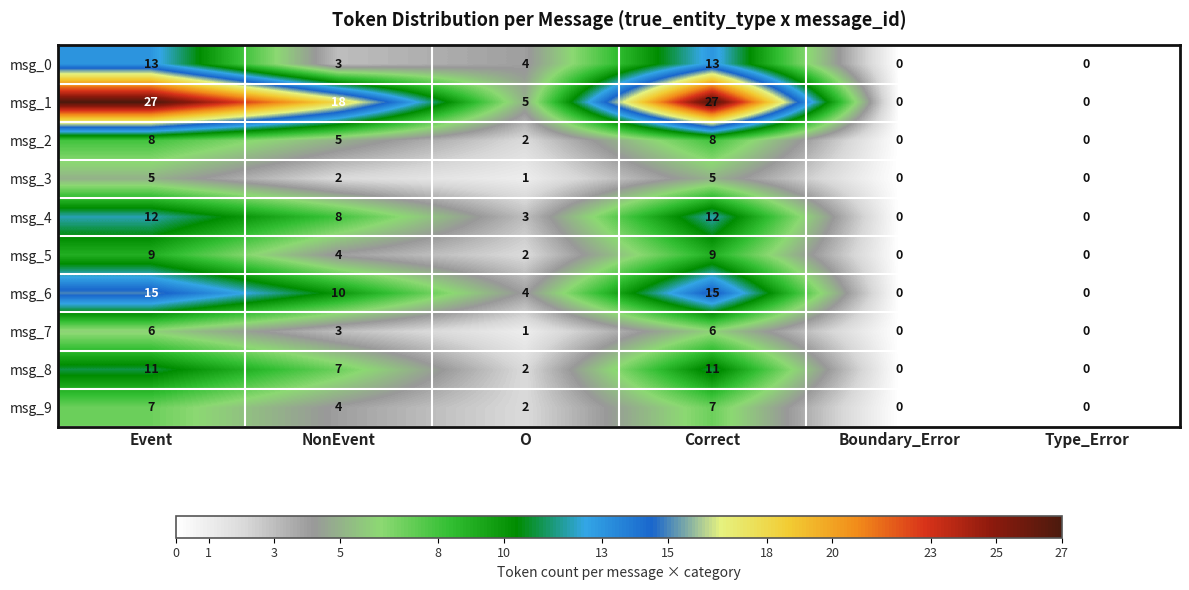

List the series in order of their peak value, lowest first.

msg_3, msg_7, msg_9, msg_2, msg_5, msg_8, msg_4, msg_0, msg_6, msg_1